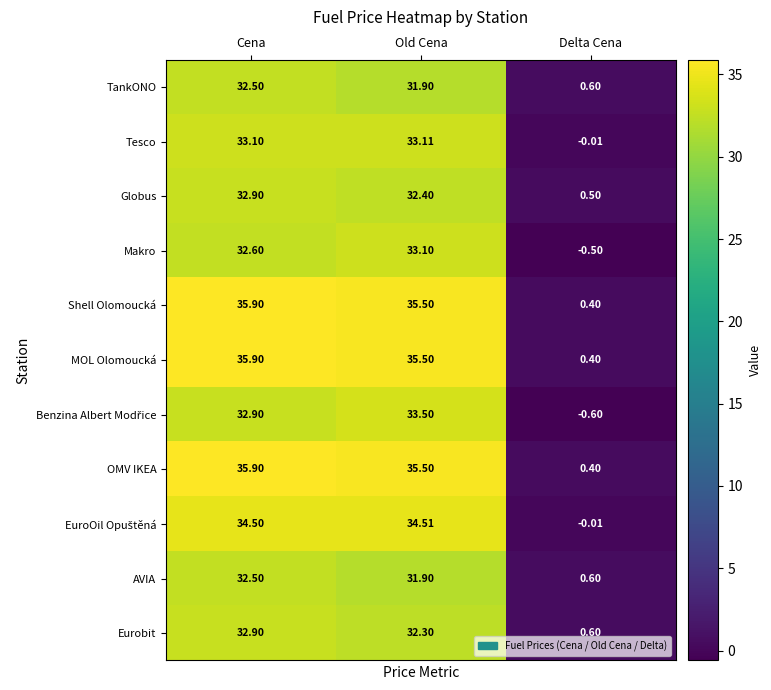

At which category is the sum across all series the highest?

Cena